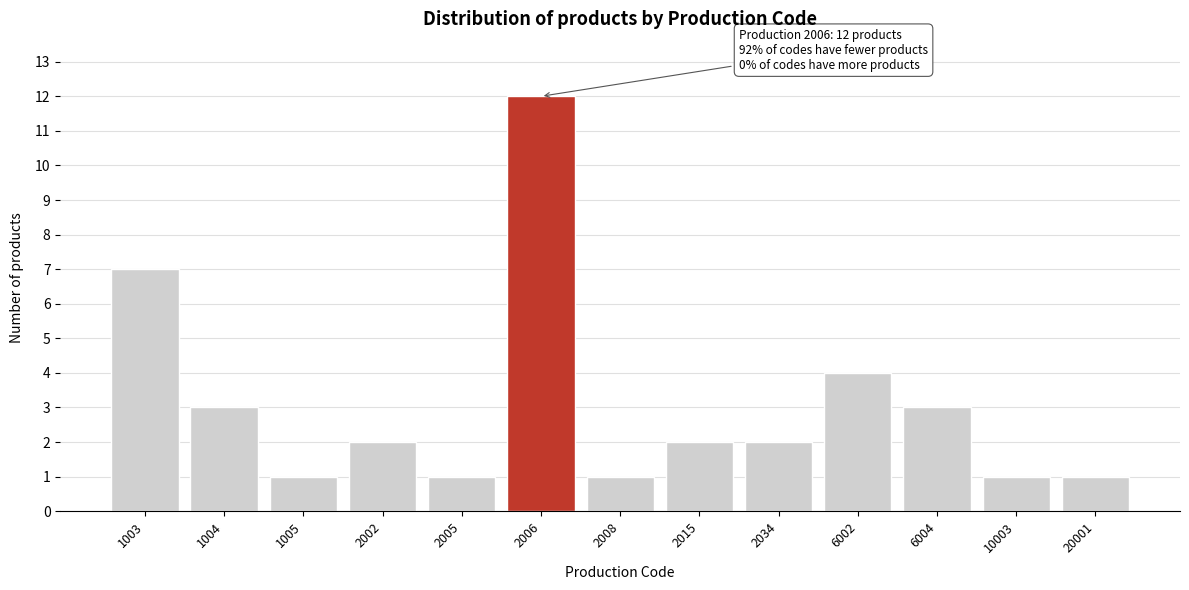

Reading left to right, what are all the values shown in this chart?

1003=7	1004=3	1005=1	2002=2	2005=1	2006=12	2008=1	2015=2	2034=2	6002=4	6004=3	10003=1	20001=1